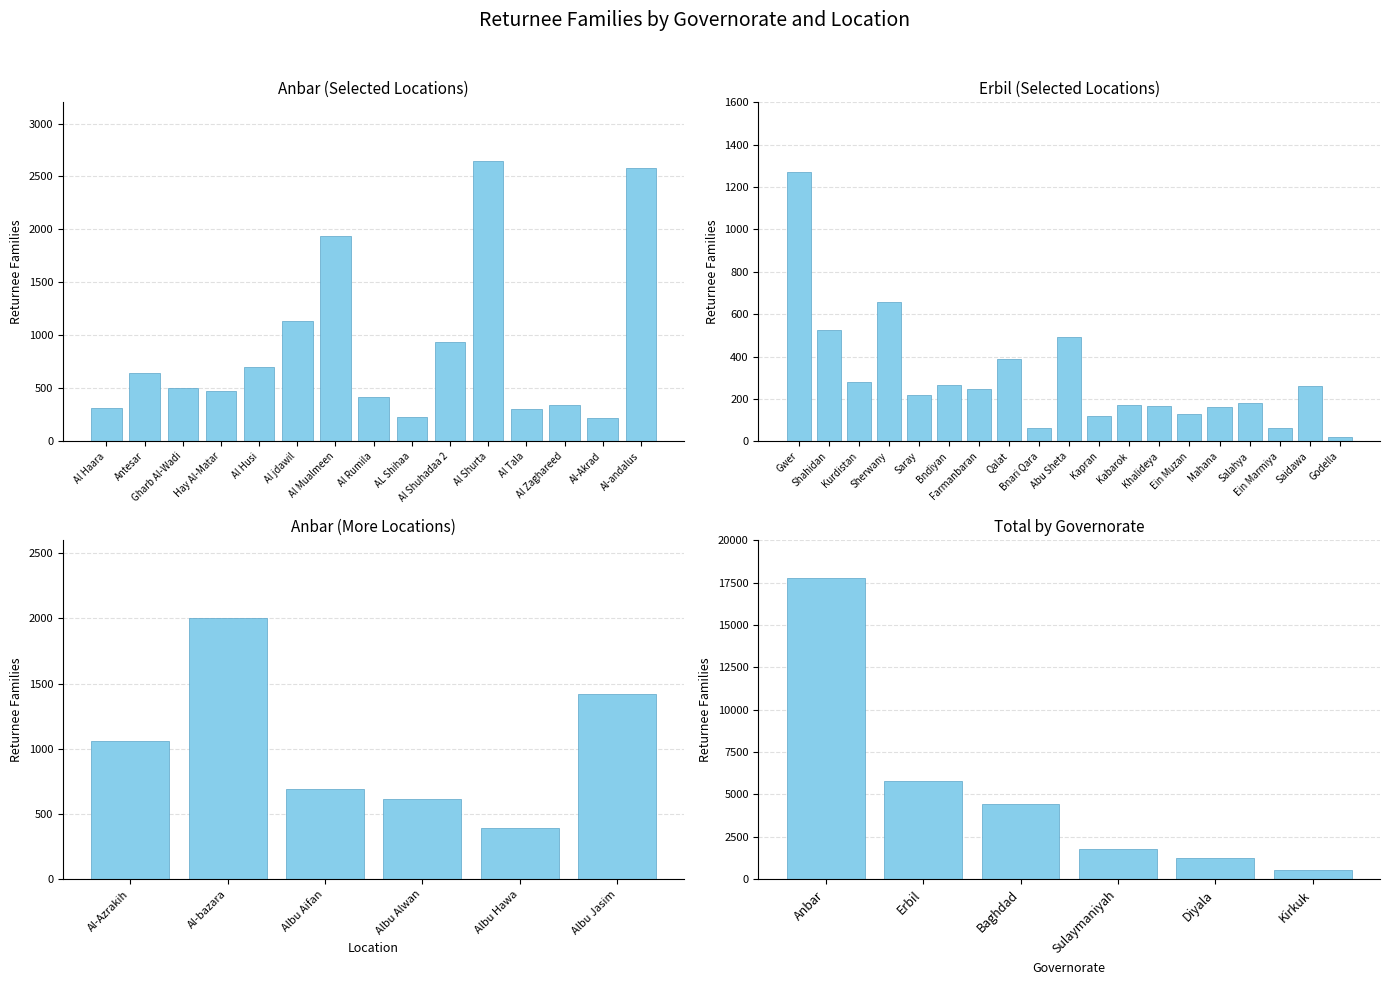

Does the chart contain stacked bars?

No